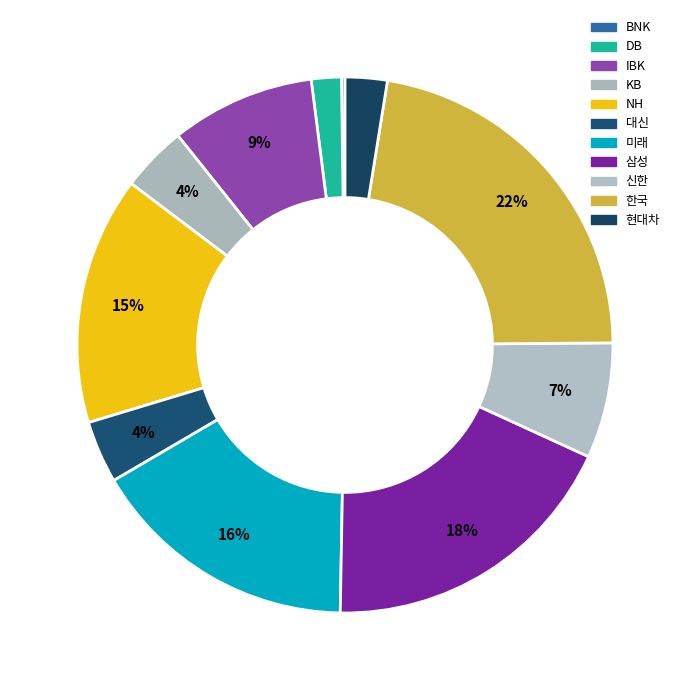

What is the smallest slice in the pie chart?

BNK